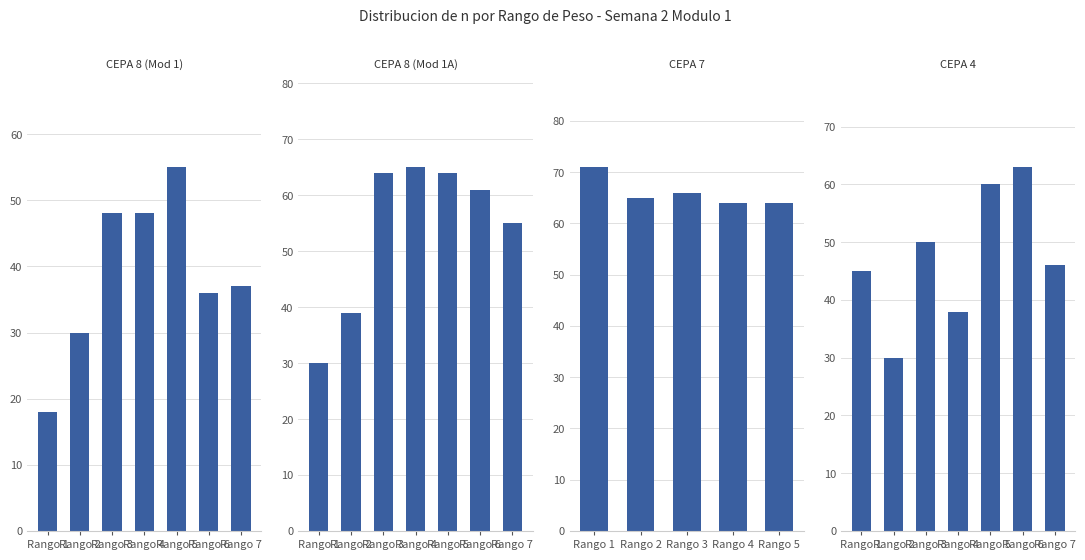

Which series has the widest spread of values?

CEPA 8 (Mod 1)